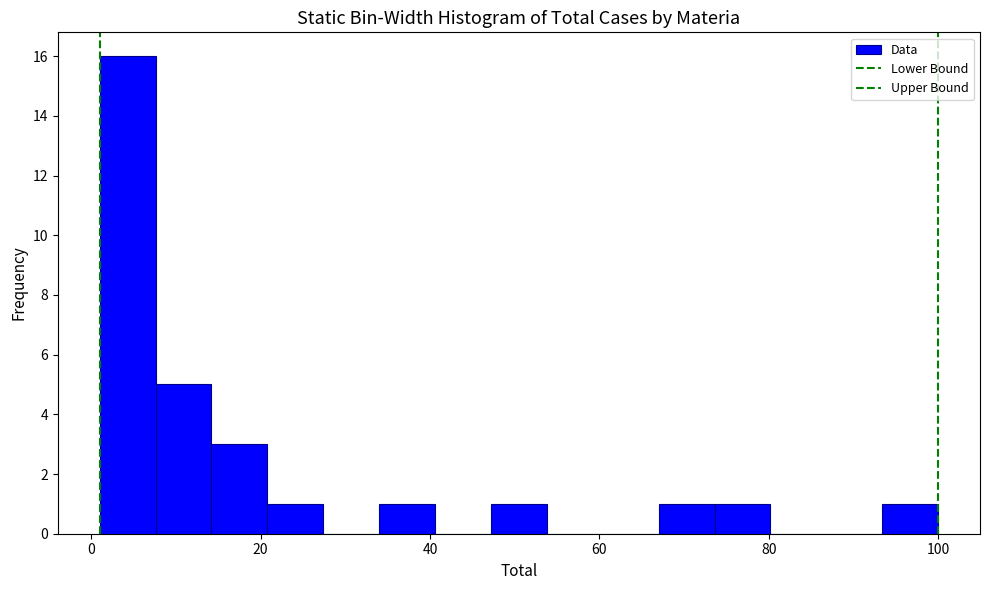

Read against the x-axis, roughly where is the centre of the tallest bar?

4